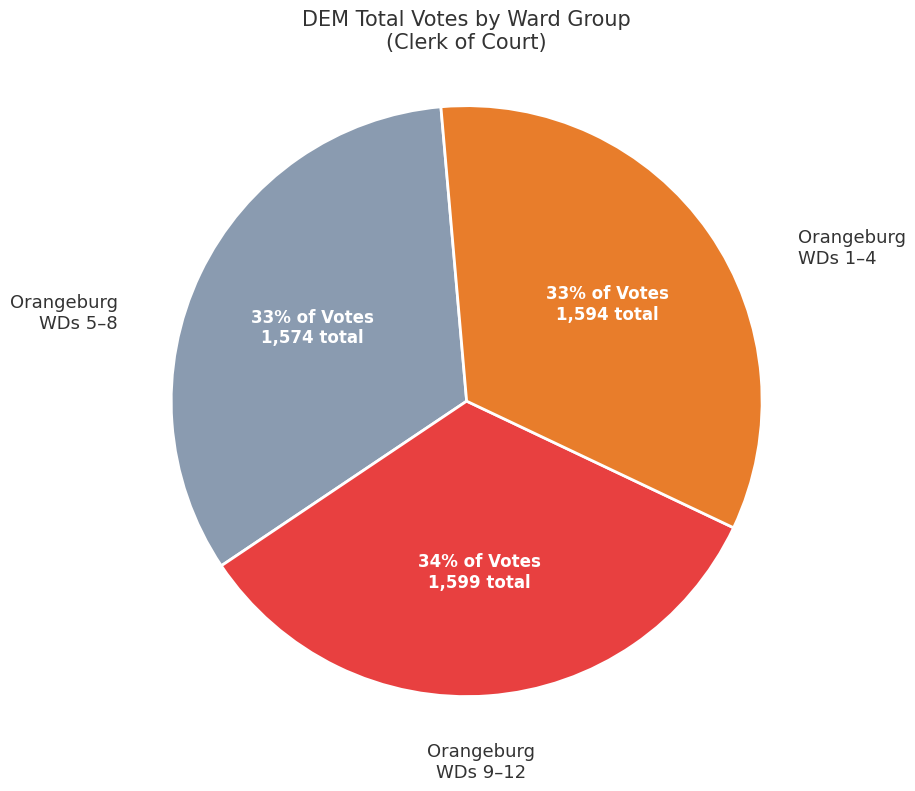

Does any single category account for the majority?

No